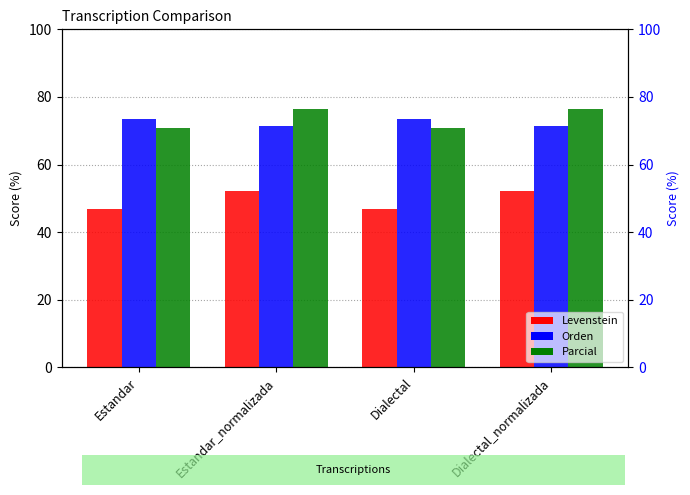

Read the Levenstein value at Dialectal_normalizada.

52.2